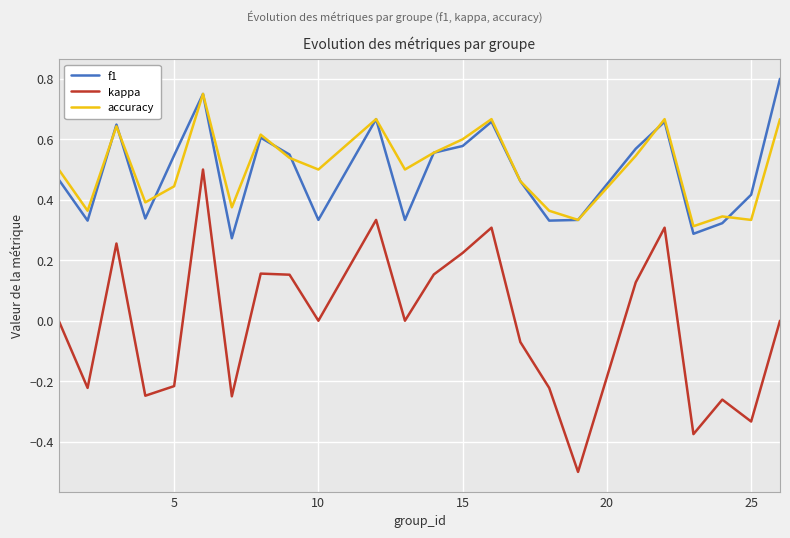

What is the smallest value displayed?

-0.5